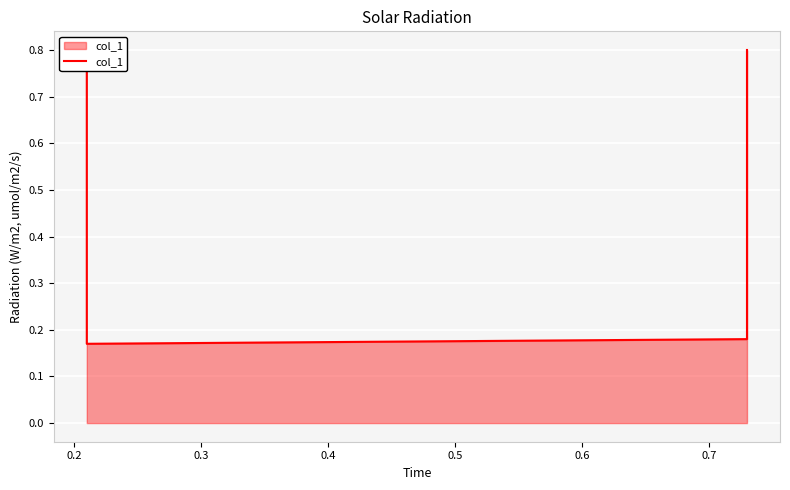

What is the smallest value displayed?

0.2